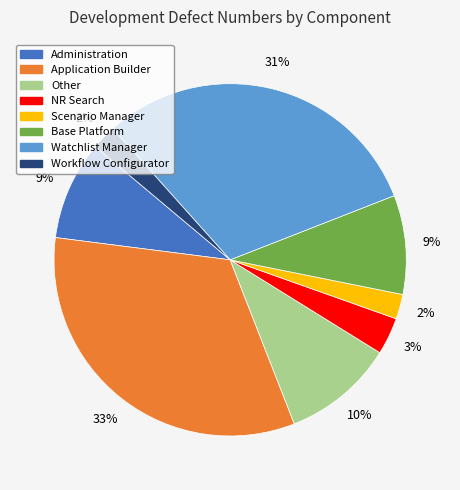

To the nearest percent, what is the average slice percentage?

12%